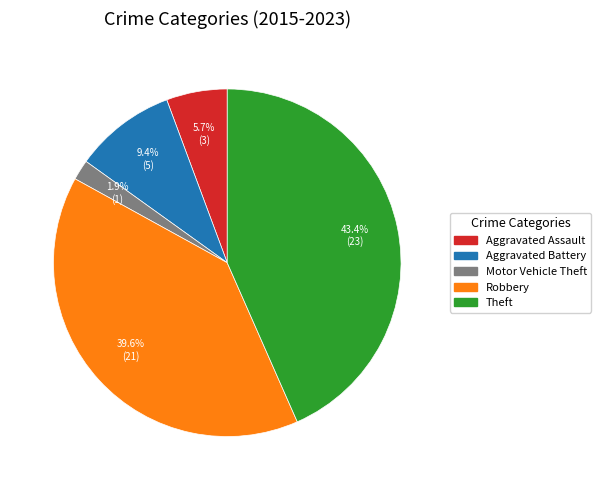

To the nearest percent, what portion does Theft represent?

43%